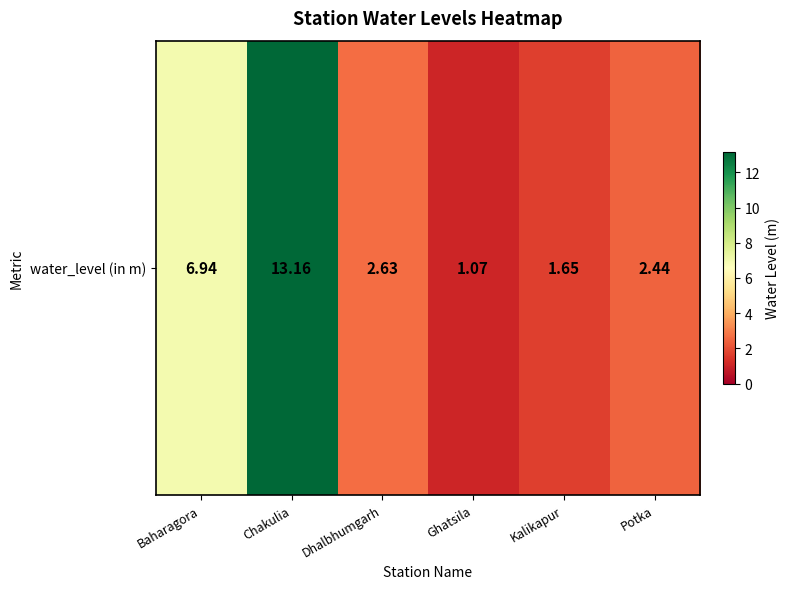

Rank the categories by value from lowest to highest.

Ghatsila, Kalikapur, Potka, Dhalbhumgarh, Baharagora, Chakulia